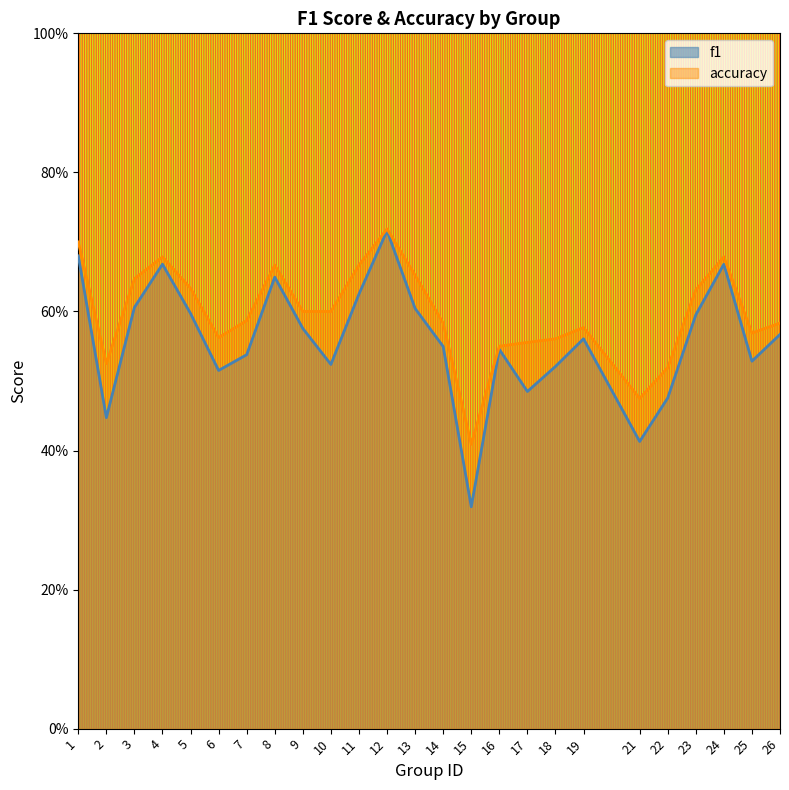

What is the difference between the f1 values at 4 and 25?

0.1